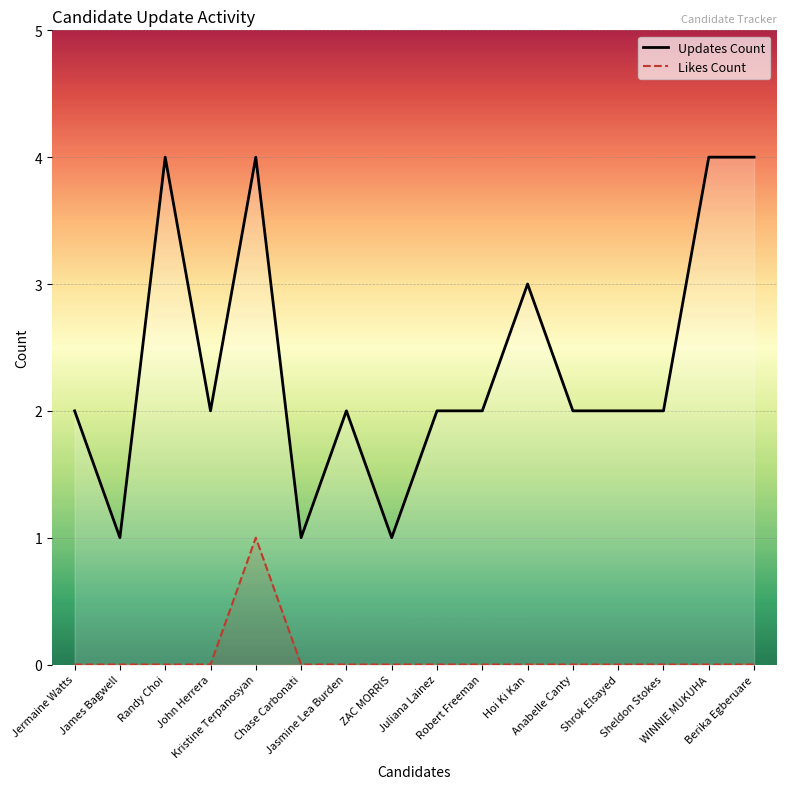

Count the Likes Count values in the range 0 to 1.

16